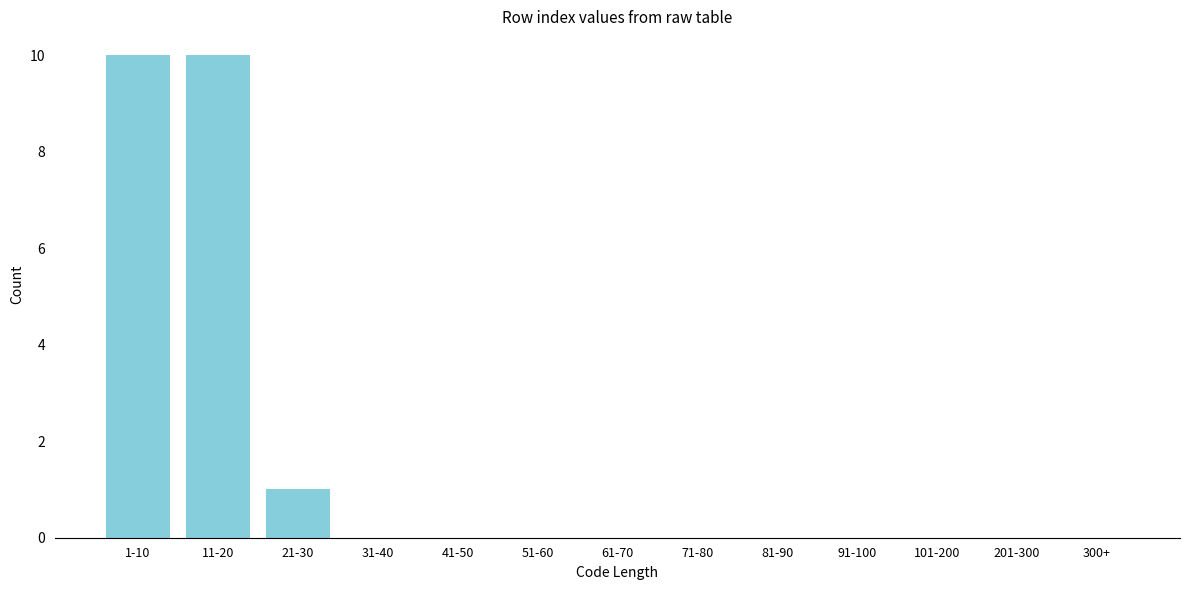

Reading left to right, what are all the values shown in this chart?

1-10=10	11-20=10	21-30=1	31-40=0	41-50=0	51-60=0	61-70=0	71-80=0	81-90=0	91-100=0	101-200=0	201-300=0	300+=0